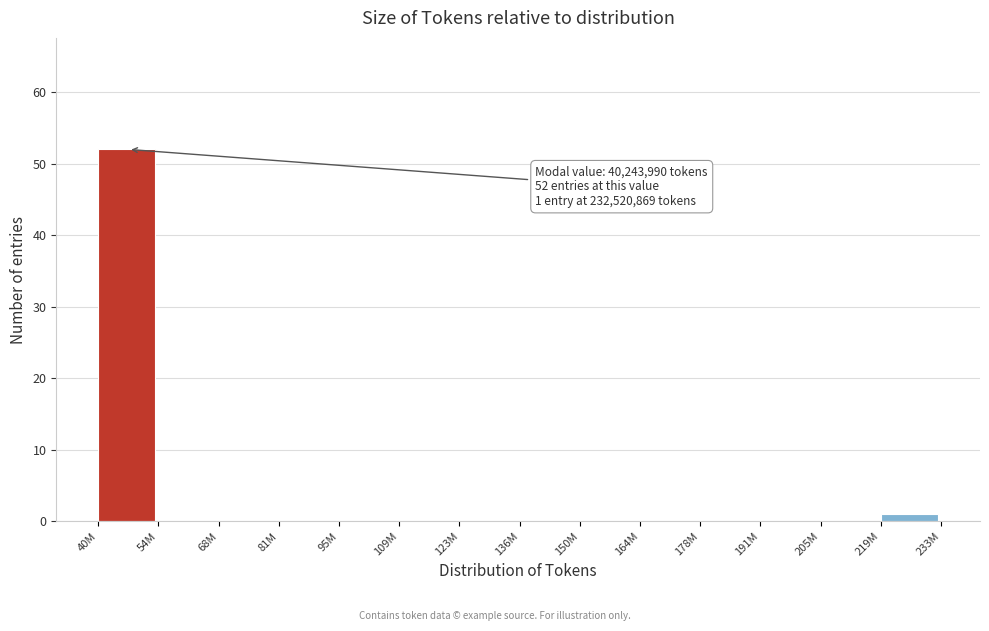

Reading left to right, list all the values displayed in this chart.

40M=52	54M=0	68M=0	81M=0	95M=0	109M=0	123M=0	136M=0	150M=0	164M=0	178M=0	191M=0	205M=0	219M=1